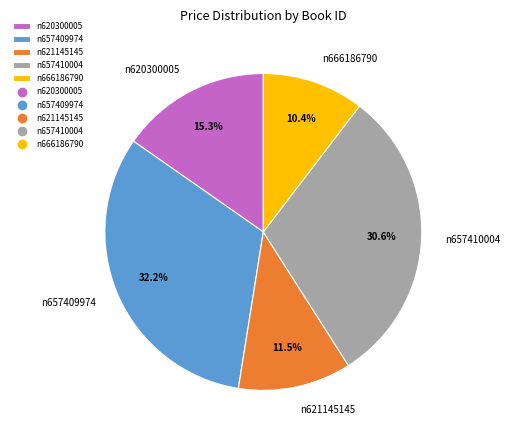

To the nearest percent, what is the combined percentage of n657409974 and n657410004?

63%